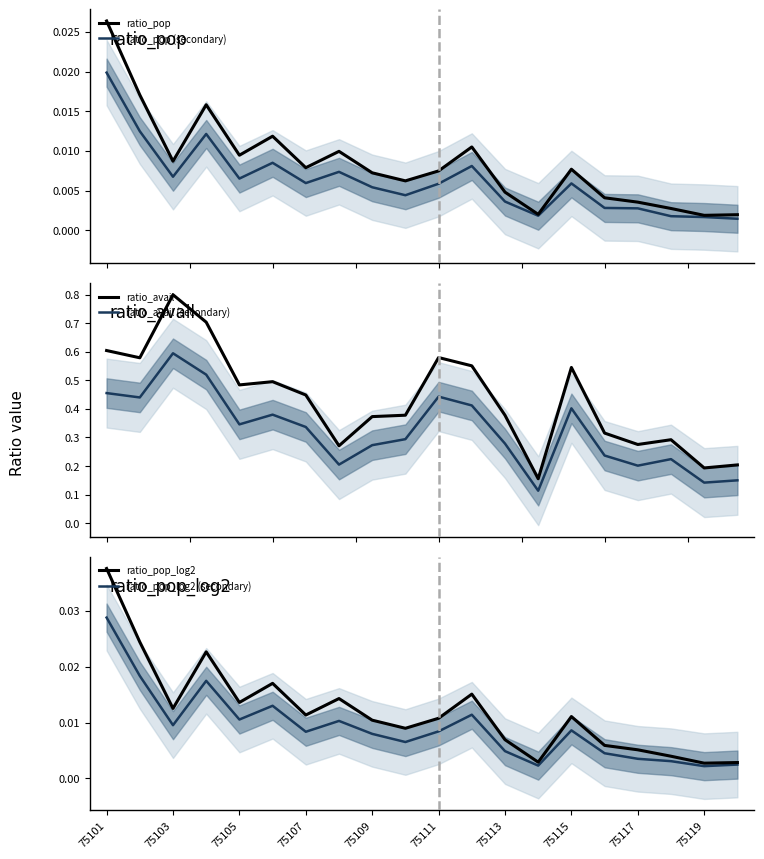

What is the highest value of the ratio_avail series?

0.8